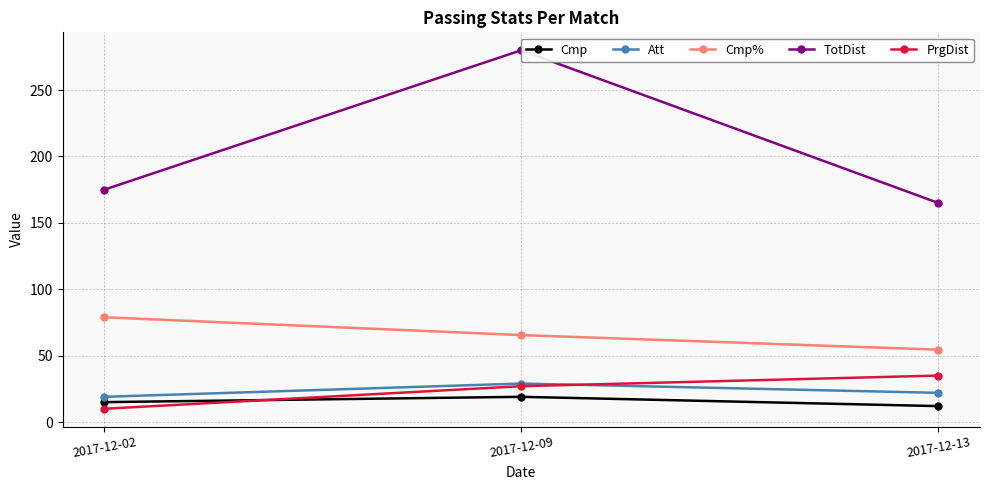

Is it true that TotDist equals 267.0 at 2017-12-13?

False